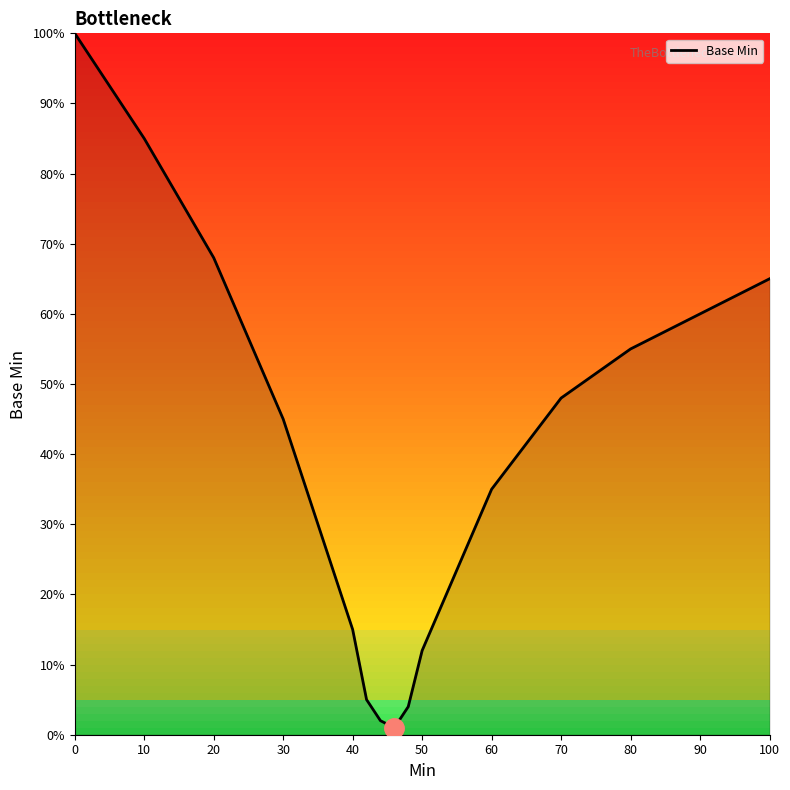

What is the difference between the maximum and minimum values?

99